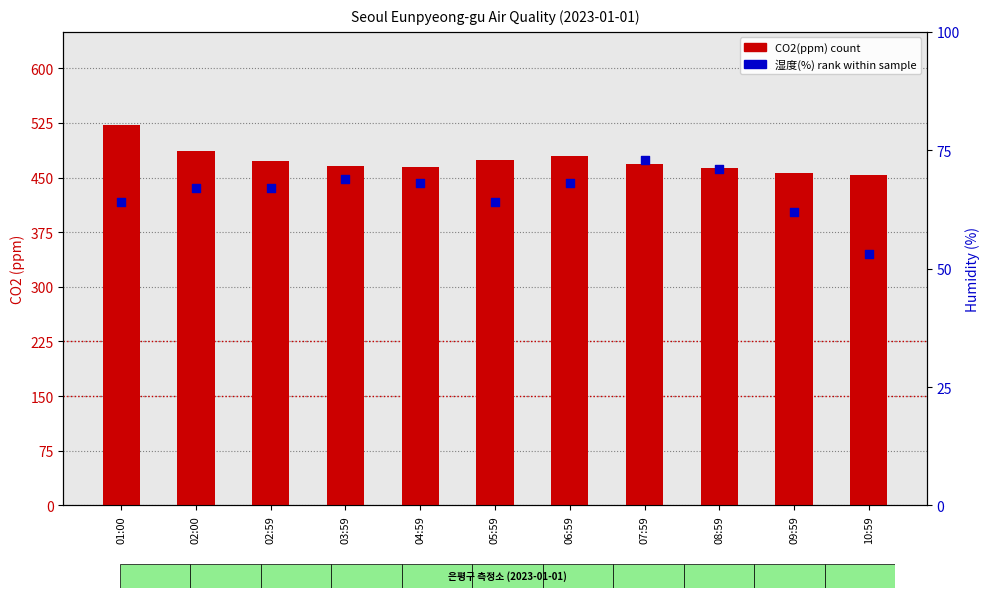

Which series has the largest total across all categories?

CO2(ppm)